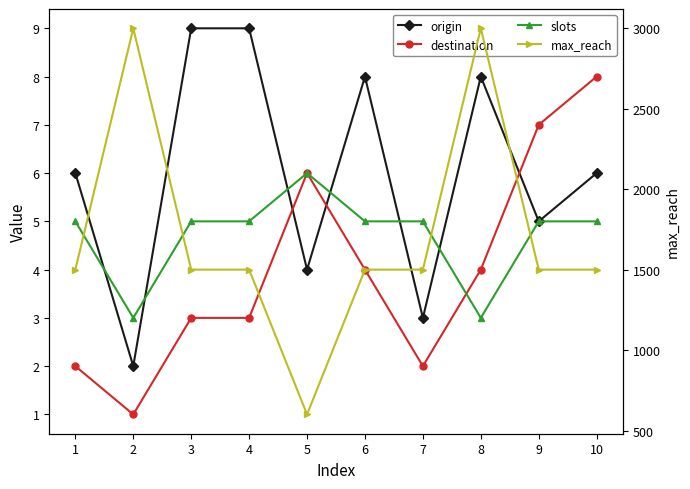

True or false: destination and max_reach intersect in this chart.

False